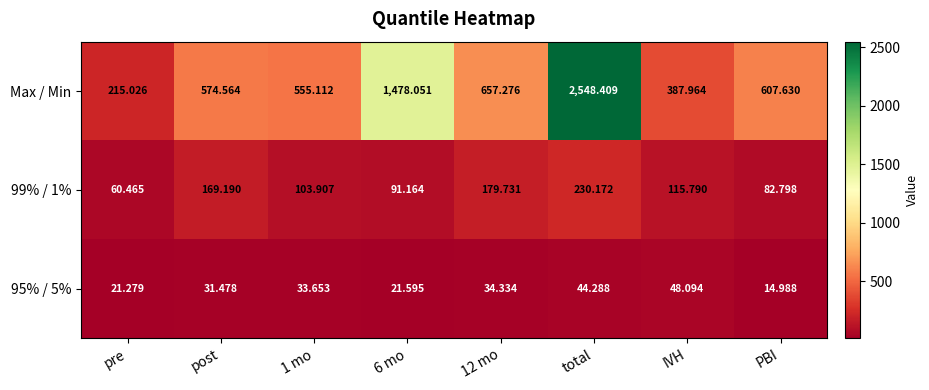

Which series has the largest total across all categories?

Max / Min